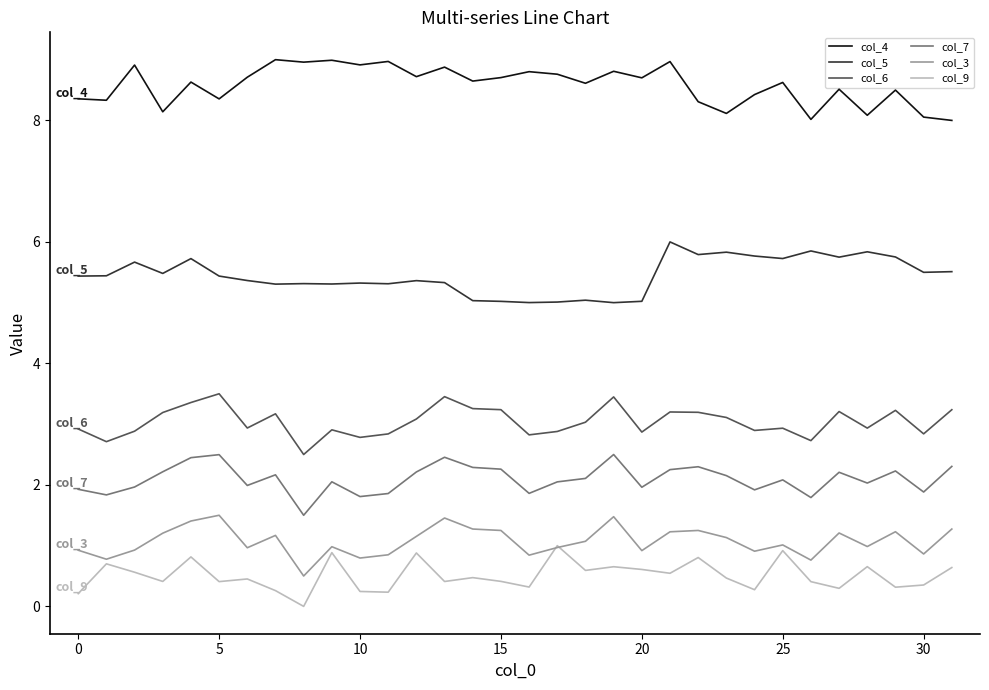

What is the minimum value for col_6?

2.5